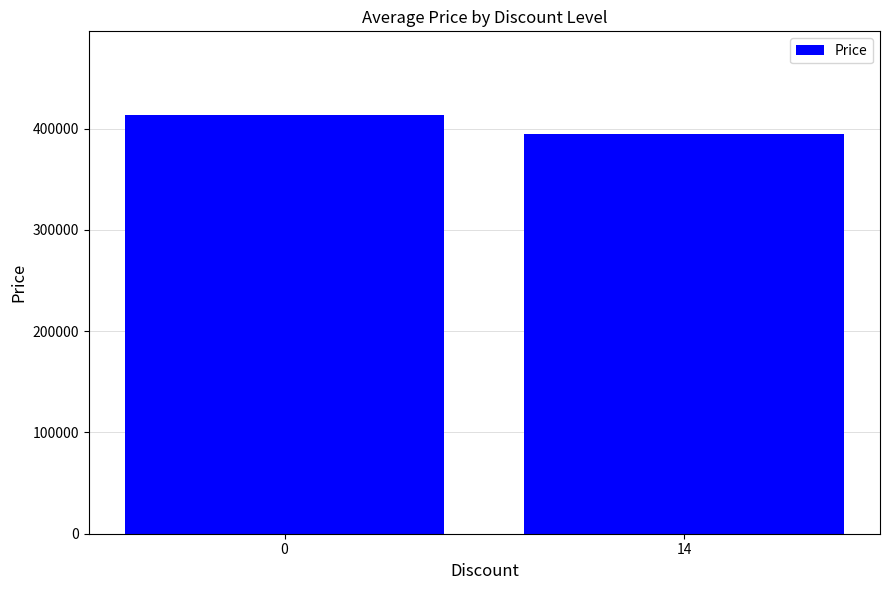

Approximately how many times larger is the value at 14 compared to 0?

1.0